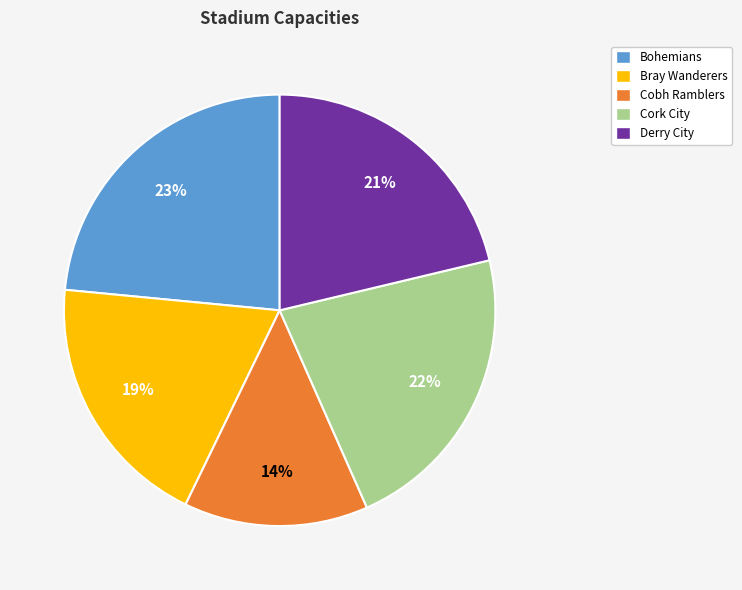

The Bray Wanderers slice represents 6% of the pie. True or false?

False